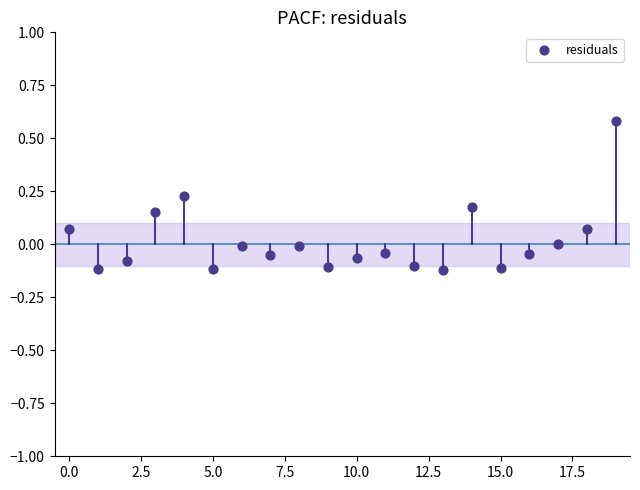

What is the range of Y values (max minus min)?

0.7